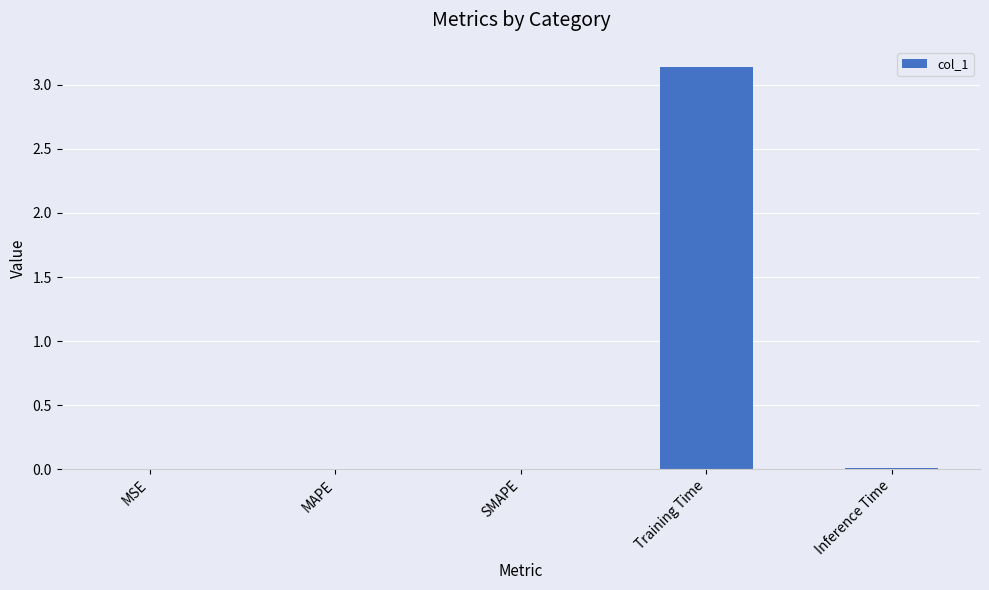

What is the sum of all values?

3.2